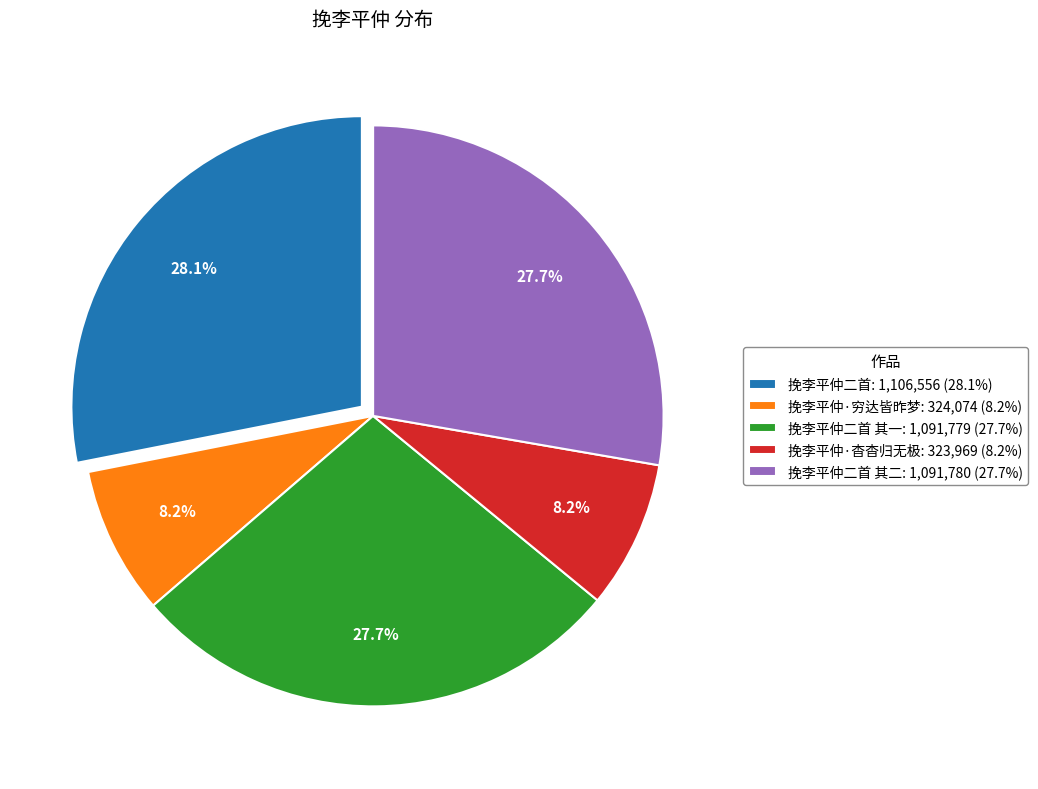

Does any single category account for the majority?

No